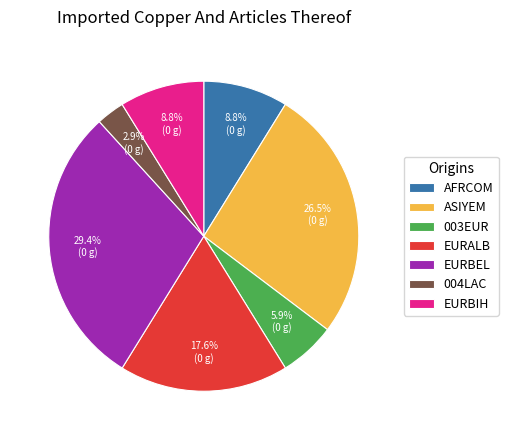

What is the total percentage of ASIYEM and EURALB?

44.1%